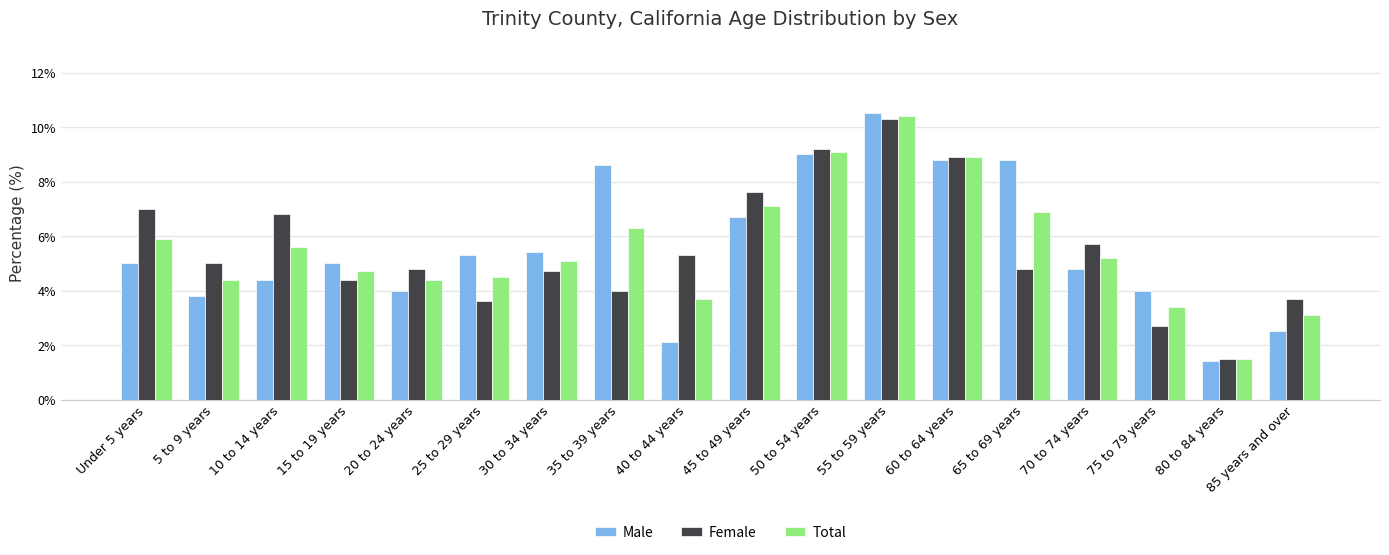

How many groups of bars are there?

18